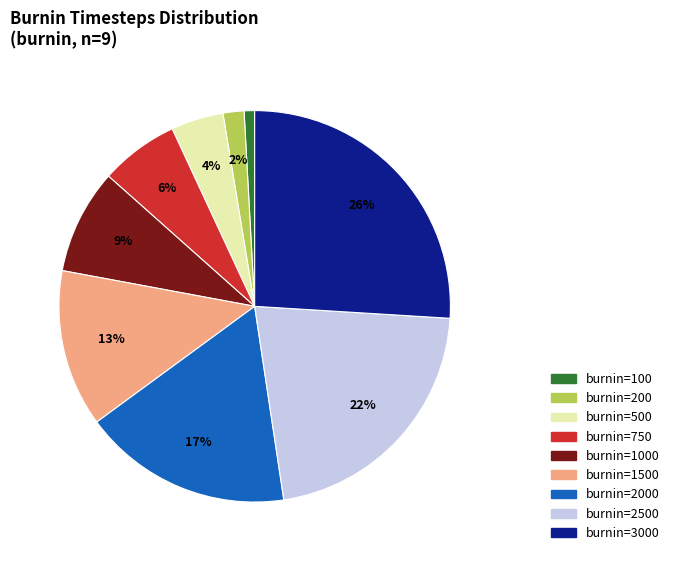

What percentage is the burnin=2000 slice, to the nearest percent?

17%